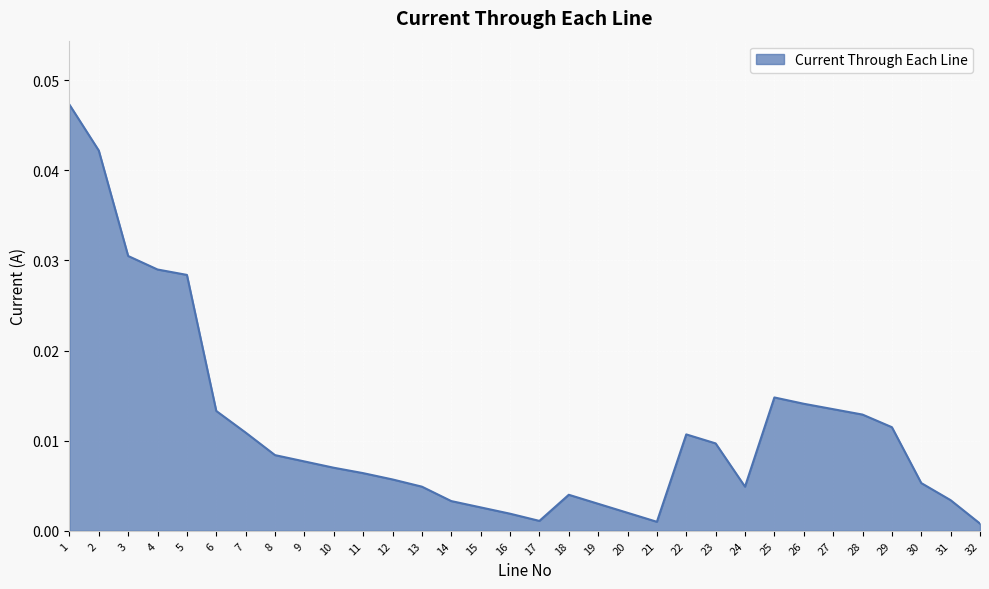

Which has a higher value, 26 or 7?

26